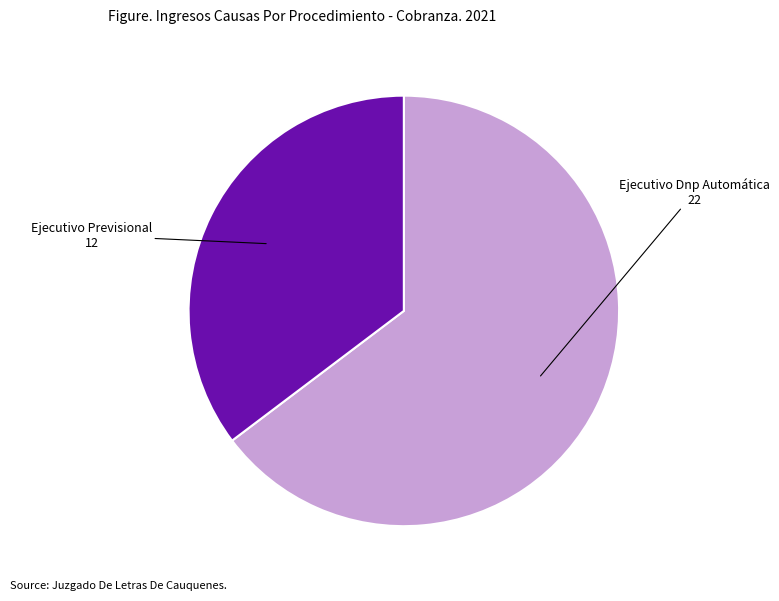

Which category has the biggest portion of the pie?

Ejecutivo Dnp Automática